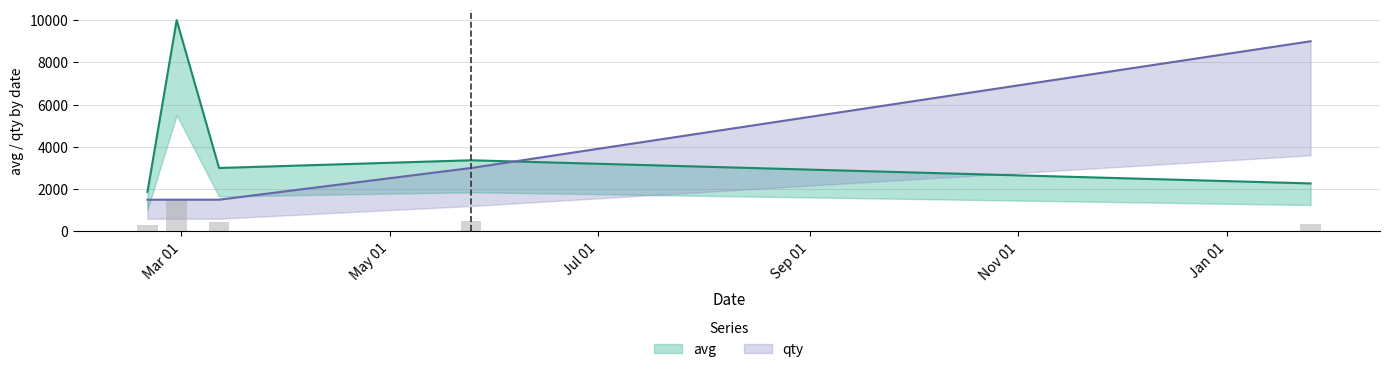

Count the qty values in the range 1500 to 3000.

4